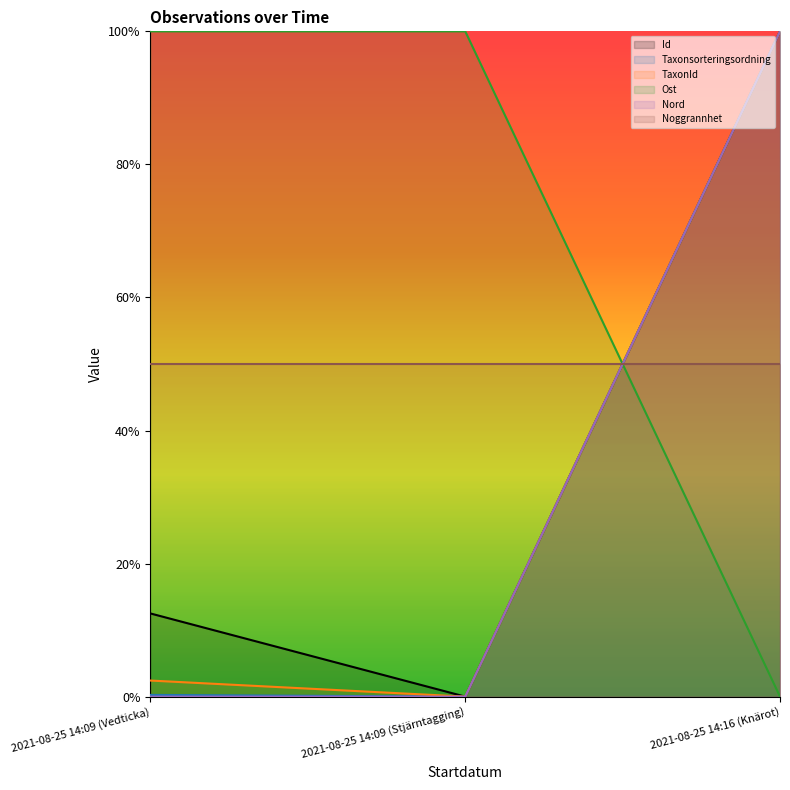

Is it true that Taxonsorteringsordning equals 0.0 at 2021-08-25 14:09 (Stjärntagging)?

True